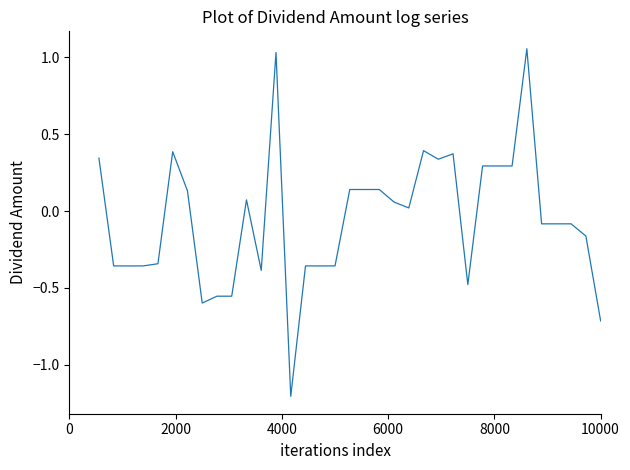

What is the greatest value displayed?

1.1